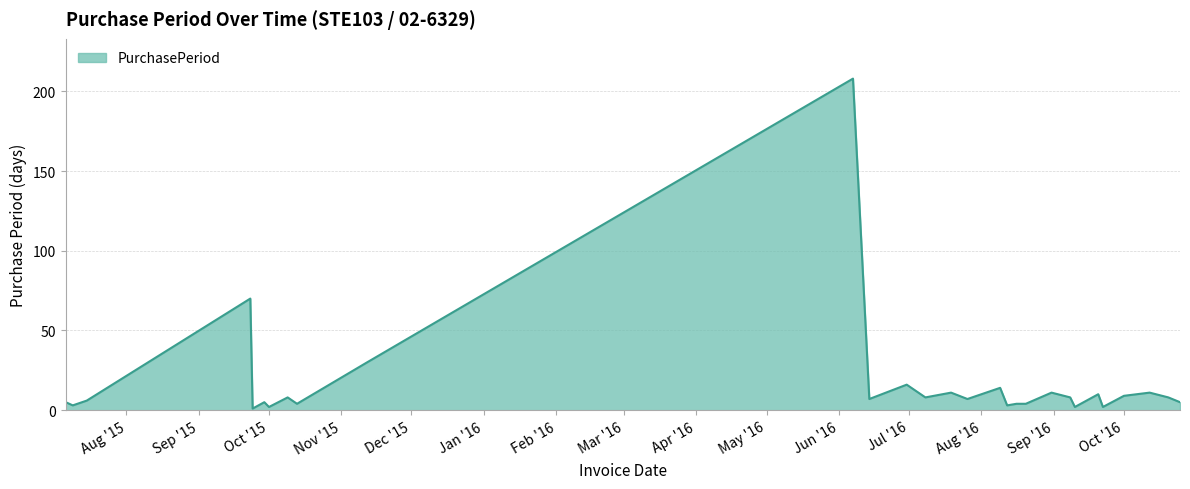

What is the maximum value shown in the chart?

208